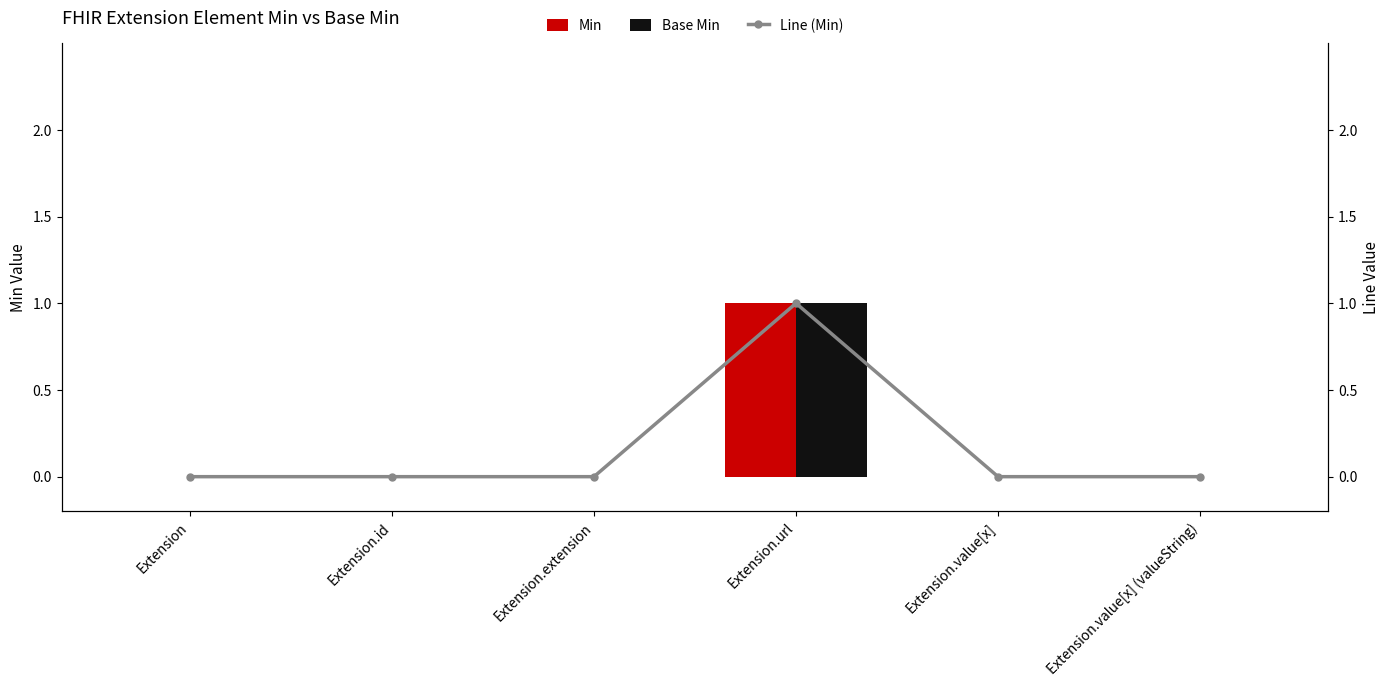

What is the difference between the maximum and minimum values in the Line (Min) series?

1